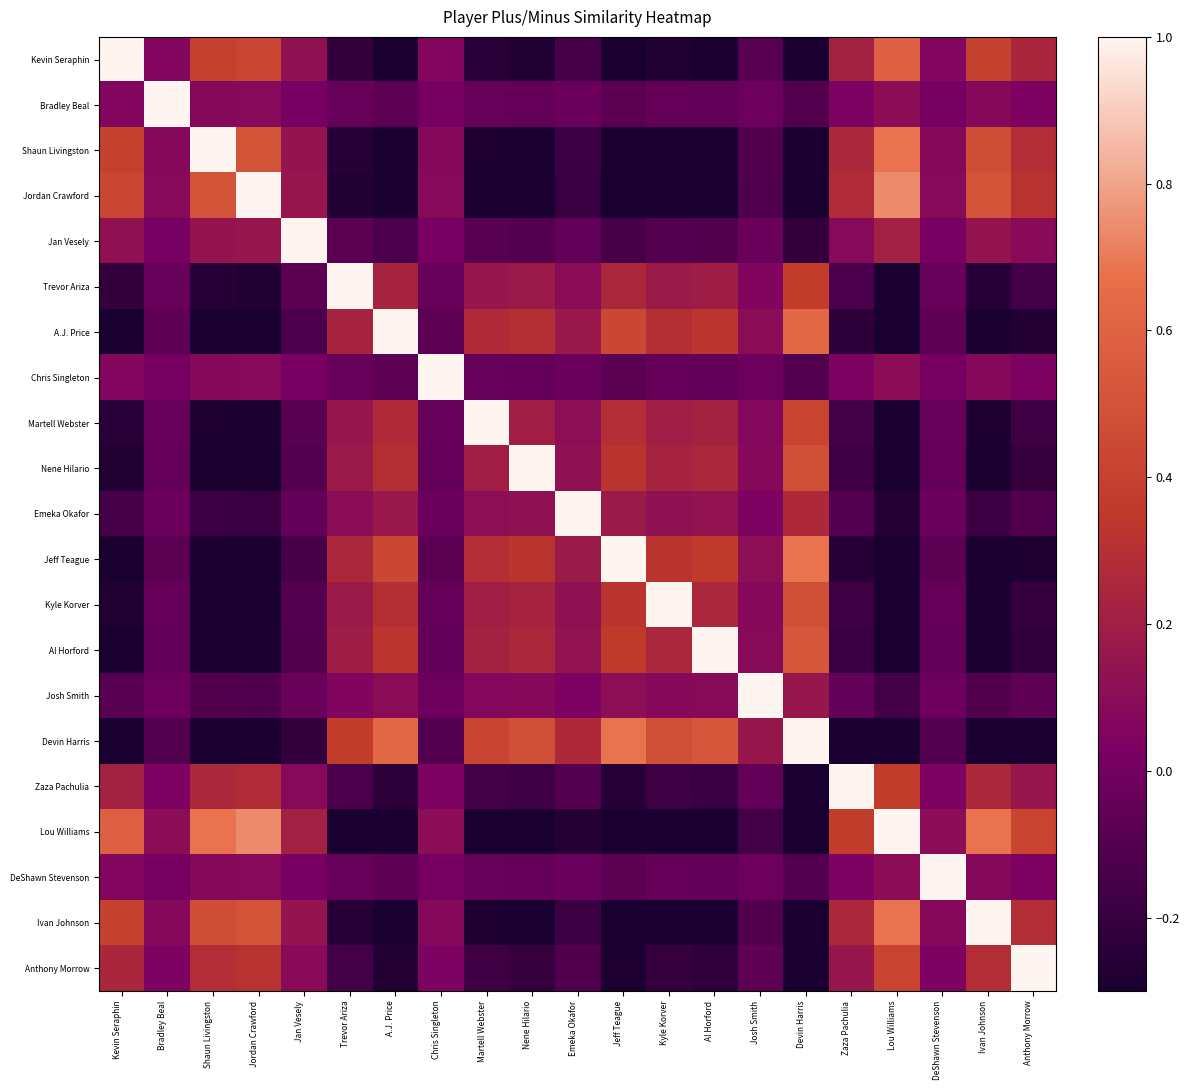

Reading left to right, list all the values displayed in this chart.

Kevin Seraphin: Kevin Seraphin=1.0	Bradley Beal=0.1	Shaun Livingston=0.4	Jordan Crawford=0.4	Jan Vesely=0.1	Trevor Ariza=-0.2	A.J. Price=-0.4	Chris Singleton=0.1	Martell Webster=-0.2	Nene Hilario=-0.3	Emeka Okafor=-0.2	Jeff Teague=-0.4	Kyle Korver=-0.3	Al Horford=-0.3	Josh Smith=-0.1	Devin Harris=-0.6	Zaza Pachulia=0.2	Lou Williams=0.6	DeShawn Stevenson=0.1	Ivan Johnson=0.4	Anthony Morrow=0.2
Bradley Beal: Kevin Seraphin=0.1	Bradley Beal=1.0	Shaun Livingston=0.1	Jordan Crawford=0.1	Jan Vesely=0.0	Trevor Ariza=-0.0	A.J. Price=-0.1	Chris Singleton=0.0	Martell Webster=-0.0	Nene Hilario=-0.0	Emeka Okafor=-0.0	Jeff Teague=-0.1	Kyle Korver=-0.0	Al Horford=-0.1	Josh Smith=-0.0	Devin Harris=-0.1	Zaza Pachulia=0.0	Lou Williams=0.1	DeShawn Stevenson=0.0	Ivan Johnson=0.1	Anthony Morrow=0.0
Shaun Livingston: Kevin Seraphin=0.4	Bradley Beal=0.1	Shaun Livingston=1.0	Jordan Crawford=0.5	Jan Vesely=0.1	Trevor Ariza=-0.3	A.J. Price=-0.4	Chris Singleton=0.1	Martell Webster=-0.3	Nene Hilario=-0.3	Emeka Okafor=-0.2	Jeff Teague=-0.5	Kyle Korver=-0.3	Al Horford=-0.4	Josh Smith=-0.1	Devin Harris=-0.7	Zaza Pachulia=0.3	Lou Williams=0.7	DeShawn Stevenson=0.1	Ivan Johnson=0.5	Anthony Morrow=0.3
Jordan Crawford: Kevin Seraphin=0.4	Bradley Beal=0.1	Shaun Livingston=0.5	Jordan Crawford=1.0	Jan Vesely=0.2	Trevor Ariza=-0.3	A.J. Price=-0.5	Chris Singleton=0.1	Martell Webster=-0.3	Nene Hilario=-0.3	Emeka Okafor=-0.2	Jeff Teague=-0.5	Kyle Korver=-0.3	Al Horford=-0.4	Josh Smith=-0.1	Devin Harris=-0.7	Zaza Pachulia=0.3	Lou Williams=0.7	DeShawn Stevenson=0.1	Ivan Johnson=0.5	Anthony Morrow=0.3
Jan Vesely: Kevin Seraphin=0.1	Bradley Beal=0.0	Shaun Livingston=0.1	Jordan Crawford=0.2	Jan Vesely=1.0	Trevor Ariza=-0.1	A.J. Price=-0.1	Chris Singleton=0.0	Martell Webster=-0.1	Nene Hilario=-0.1	Emeka Okafor=-0.1	Jeff Teague=-0.1	Kyle Korver=-0.1	Al Horford=-0.1	Josh Smith=-0.0	Devin Harris=-0.2	Zaza Pachulia=0.1	Lou Williams=0.2	DeShawn Stevenson=0.0	Ivan Johnson=0.1	Anthony Morrow=0.1
Trevor Ariza: Kevin Seraphin=-0.2	Bradley Beal=-0.0	Shaun Livingston=-0.3	Jordan Crawford=-0.3	Jan Vesely=-0.1	Trevor Ariza=1.0	A.J. Price=0.2	Chris Singleton=-0.0	Martell Webster=0.2	Nene Hilario=0.2	Emeka Okafor=0.1	Jeff Teague=0.3	Kyle Korver=0.2	Al Horford=0.2	Josh Smith=0.1	Devin Harris=0.4	Zaza Pachulia=-0.1	Lou Williams=-0.4	DeShawn Stevenson=-0.0	Ivan Johnson=-0.3	Anthony Morrow=-0.2
A.J. Price: Kevin Seraphin=-0.4	Bradley Beal=-0.1	Shaun Livingston=-0.4	Jordan Crawford=-0.5	Jan Vesely=-0.1	Trevor Ariza=0.2	A.J. Price=1.0	Chris Singleton=-0.1	Martell Webster=0.3	Nene Hilario=0.3	Emeka Okafor=0.2	Jeff Teague=0.4	Kyle Korver=0.3	Al Horford=0.3	Josh Smith=0.1	Devin Harris=0.6	Zaza Pachulia=-0.2	Lou Williams=-0.6	DeShawn Stevenson=-0.1	Ivan Johnson=-0.4	Anthony Morrow=-0.3
Chris Singleton: Kevin Seraphin=0.1	Bradley Beal=0.0	Shaun Livingston=0.1	Jordan Crawford=0.1	Jan Vesely=0.0	Trevor Ariza=-0.0	A.J. Price=-0.1	Chris Singleton=1.0	Martell Webster=-0.0	Nene Hilario=-0.0	Emeka Okafor=-0.0	Jeff Teague=-0.1	Kyle Korver=-0.0	Al Horford=-0.1	Josh Smith=-0.0	Devin Harris=-0.1	Zaza Pachulia=0.0	Lou Williams=0.1	DeShawn Stevenson=0.0	Ivan Johnson=0.1	Anthony Morrow=0.0
Martell Webster: Kevin Seraphin=-0.2	Bradley Beal=-0.0	Shaun Livingston=-0.3	Jordan Crawford=-0.3	Jan Vesely=-0.1	Trevor Ariza=0.2	A.J. Price=0.3	Chris Singleton=-0.0	Martell Webster=1.0	Nene Hilario=0.2	Emeka Okafor=0.1	Jeff Teague=0.3	Kyle Korver=0.2	Al Horford=0.2	Josh Smith=0.1	Devin Harris=0.4	Zaza Pachulia=-0.2	Lou Williams=-0.4	DeShawn Stevenson=-0.0	Ivan Johnson=-0.3	Anthony Morrow=-0.2
Nene Hilario: Kevin Seraphin=-0.3	Bradley Beal=-0.0	Shaun Livingston=-0.3	Jordan Crawford=-0.3	Jan Vesely=-0.1	Trevor Ariza=0.2	A.J. Price=0.3	Chris Singleton=-0.0	Martell Webster=0.2	Nene Hilario=1.0	Emeka Okafor=0.1	Jeff Teague=0.3	Kyle Korver=0.2	Al Horford=0.2	Josh Smith=0.1	Devin Harris=0.5	Zaza Pachulia=-0.2	Lou Williams=-0.5	DeShawn Stevenson=-0.0	Ivan Johnson=-0.3	Anthony Morrow=-0.2
Emeka Okafor: Kevin Seraphin=-0.2	Bradley Beal=-0.0	Shaun Livingston=-0.2	Jordan Crawford=-0.2	Jan Vesely=-0.1	Trevor Ariza=0.1	A.J. Price=0.2	Chris Singleton=-0.0	Martell Webster=0.1	Nene Hilario=0.1	Emeka Okafor=1.0	Jeff Teague=0.2	Kyle Korver=0.1	Al Horford=0.1	Josh Smith=0.0	Devin Harris=0.3	Zaza Pachulia=-0.1	Lou Williams=-0.3	DeShawn Stevenson=-0.0	Ivan Johnson=-0.2	Anthony Morrow=-0.1
Jeff Teague: Kevin Seraphin=-0.4	Bradley Beal=-0.1	Shaun Livingston=-0.5	Jordan Crawford=-0.5	Jan Vesely=-0.1	Trevor Ariza=0.3	A.J. Price=0.4	Chris Singleton=-0.1	Martell Webster=0.3	Nene Hilario=0.3	Emeka Okafor=0.2	Jeff Teague=1.0	Kyle Korver=0.3	Al Horford=0.4	Josh Smith=0.1	Devin Harris=0.7	Zaza Pachulia=-0.3	Lou Williams=-0.7	DeShawn Stevenson=-0.1	Ivan Johnson=-0.5	Anthony Morrow=-0.3
Kyle Korver: Kevin Seraphin=-0.3	Bradley Beal=-0.0	Shaun Livingston=-0.3	Jordan Crawford=-0.3	Jan Vesely=-0.1	Trevor Ariza=0.2	A.J. Price=0.3	Chris Singleton=-0.0	Martell Webster=0.2	Nene Hilario=0.2	Emeka Okafor=0.1	Jeff Teague=0.3	Kyle Korver=1.0	Al Horford=0.2	Josh Smith=0.1	Devin Harris=0.5	Zaza Pachulia=-0.2	Lou Williams=-0.5	DeShawn Stevenson=-0.0	Ivan Johnson=-0.3	Anthony Morrow=-0.2
Al Horford: Kevin Seraphin=-0.3	Bradley Beal=-0.1	Shaun Livingston=-0.4	Jordan Crawford=-0.4	Jan Vesely=-0.1	Trevor Ariza=0.2	A.J. Price=0.3	Chris Singleton=-0.1	Martell Webster=0.2	Nene Hilario=0.2	Emeka Okafor=0.1	Jeff Teague=0.4	Kyle Korver=0.2	Al Horford=1.0	Josh Smith=0.1	Devin Harris=0.5	Zaza Pachulia=-0.2	Lou Williams=-0.5	DeShawn Stevenson=-0.1	Ivan Johnson=-0.4	Anthony Morrow=-0.2
Josh Smith: Kevin Seraphin=-0.1	Bradley Beal=-0.0	Shaun Livingston=-0.1	Jordan Crawford=-0.1	Jan Vesely=-0.0	Trevor Ariza=0.1	A.J. Price=0.1	Chris Singleton=-0.0	Martell Webster=0.1	Nene Hilario=0.1	Emeka Okafor=0.0	Jeff Teague=0.1	Kyle Korver=0.1	Al Horford=0.1	Josh Smith=1.0	Devin Harris=0.2	Zaza Pachulia=-0.1	Lou Williams=-0.2	DeShawn Stevenson=-0.0	Ivan Johnson=-0.1	Anthony Morrow=-0.1
Devin Harris: Kevin Seraphin=-0.6	Bradley Beal=-0.1	Shaun Livingston=-0.7	Jordan Crawford=-0.7	Jan Vesely=-0.2	Trevor Ariza=0.4	A.J. Price=0.6	Chris Singleton=-0.1	Martell Webster=0.4	Nene Hilario=0.5	Emeka Okafor=0.3	Jeff Teague=0.7	Kyle Korver=0.5	Al Horford=0.5	Josh Smith=0.2	Devin Harris=1.0	Zaza Pachulia=-0.4	Lou Williams=-1.0	DeShawn Stevenson=-0.1	Ivan Johnson=-0.7	Anthony Morrow=-0.4
Zaza Pachulia: Kevin Seraphin=0.2	Bradley Beal=0.0	Shaun Livingston=0.3	Jordan Crawford=0.3	Jan Vesely=0.1	Trevor Ariza=-0.1	A.J. Price=-0.2	Chris Singleton=0.0	Martell Webster=-0.2	Nene Hilario=-0.2	Emeka Okafor=-0.1	Jeff Teague=-0.3	Kyle Korver=-0.2	Al Horford=-0.2	Josh Smith=-0.1	Devin Harris=-0.4	Zaza Pachulia=1.0	Lou Williams=0.4	DeShawn Stevenson=0.0	Ivan Johnson=0.3	Anthony Morrow=0.2
Lou Williams: Kevin Seraphin=0.6	Bradley Beal=0.1	Shaun Livingston=0.7	Jordan Crawford=0.7	Jan Vesely=0.2	Trevor Ariza=-0.4	A.J. Price=-0.6	Chris Singleton=0.1	Martell Webster=-0.4	Nene Hilario=-0.5	Emeka Okafor=-0.3	Jeff Teague=-0.7	Kyle Korver=-0.5	Al Horford=-0.5	Josh Smith=-0.2	Devin Harris=-1.0	Zaza Pachulia=0.4	Lou Williams=1.0	DeShawn Stevenson=0.1	Ivan Johnson=0.7	Anthony Morrow=0.4
DeShawn Stevenson: Kevin Seraphin=0.1	Bradley Beal=0.0	Shaun Livingston=0.1	Jordan Crawford=0.1	Jan Vesely=0.0	Trevor Ariza=-0.0	A.J. Price=-0.1	Chris Singleton=0.0	Martell Webster=-0.0	Nene Hilario=-0.0	Emeka Okafor=-0.0	Jeff Teague=-0.1	Kyle Korver=-0.0	Al Horford=-0.1	Josh Smith=-0.0	Devin Harris=-0.1	Zaza Pachulia=0.0	Lou Williams=0.1	DeShawn Stevenson=1.0	Ivan Johnson=0.1	Anthony Morrow=0.0
Ivan Johnson: Kevin Seraphin=0.4	Bradley Beal=0.1	Shaun Livingston=0.5	Jordan Crawford=0.5	Jan Vesely=0.1	Trevor Ariza=-0.3	A.J. Price=-0.4	Chris Singleton=0.1	Martell Webster=-0.3	Nene Hilario=-0.3	Emeka Okafor=-0.2	Jeff Teague=-0.5	Kyle Korver=-0.3	Al Horford=-0.4	Josh Smith=-0.1	Devin Harris=-0.7	Zaza Pachulia=0.3	Lou Williams=0.7	DeShawn Stevenson=0.1	Ivan Johnson=1.0	Anthony Morrow=0.3
Anthony Morrow: Kevin Seraphin=0.2	Bradley Beal=0.0	Shaun Livingston=0.3	Jordan Crawford=0.3	Jan Vesely=0.1	Trevor Ariza=-0.2	A.J. Price=-0.3	Chris Singleton=0.0	Martell Webster=-0.2	Nene Hilario=-0.2	Emeka Okafor=-0.1	Jeff Teague=-0.3	Kyle Korver=-0.2	Al Horford=-0.2	Josh Smith=-0.1	Devin Harris=-0.4	Zaza Pachulia=0.2	Lou Williams=0.4	DeShawn Stevenson=0.0	Ivan Johnson=0.3	Anthony Morrow=1.0